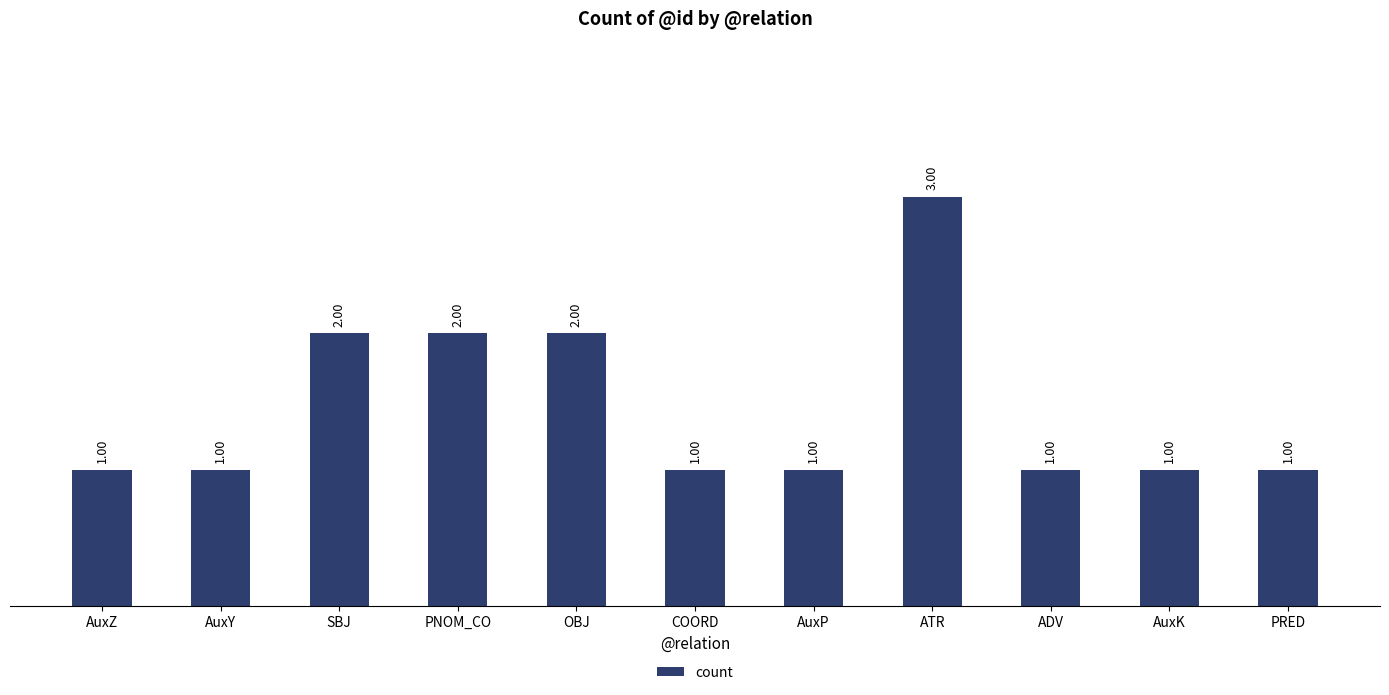

True or false: the data shows 1 at AuxZ.

True